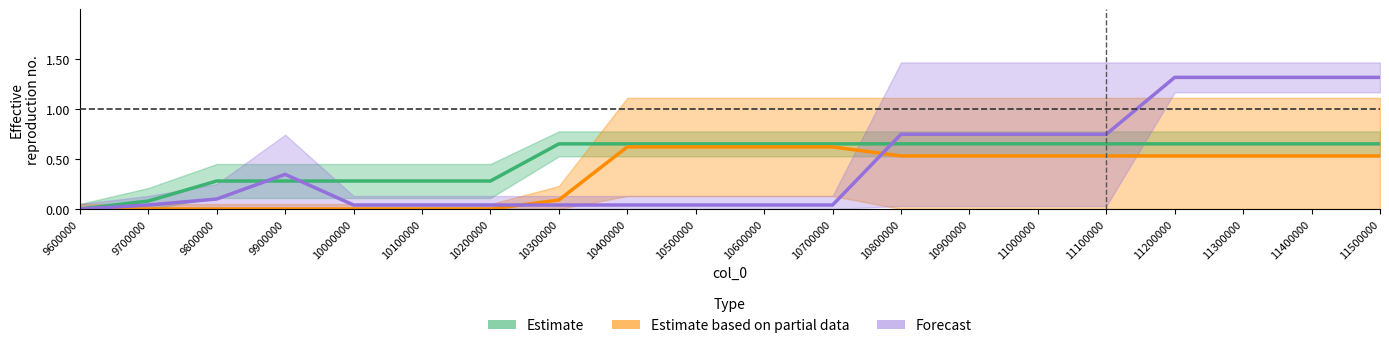

Rank the categories by Estimate value from highest to lowest.

10300000, 10400000, 10500000, 10600000, 10700000, 10800000, 10900000, 11000000, 11100000, 11200000, 11300000, 11400000, 11500000, 9800000, 9900000, 10000000, 10100000, 10200000, 9700000, 9600000